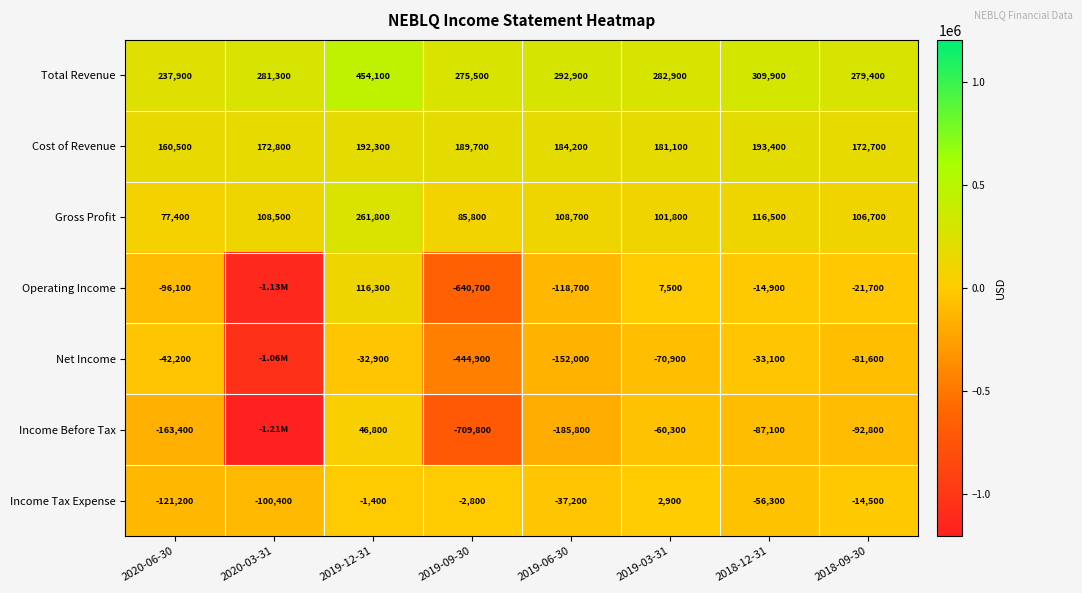

Between 2020-06-30 and 2018-09-30, which series saw the biggest shift?

Income Tax Expense